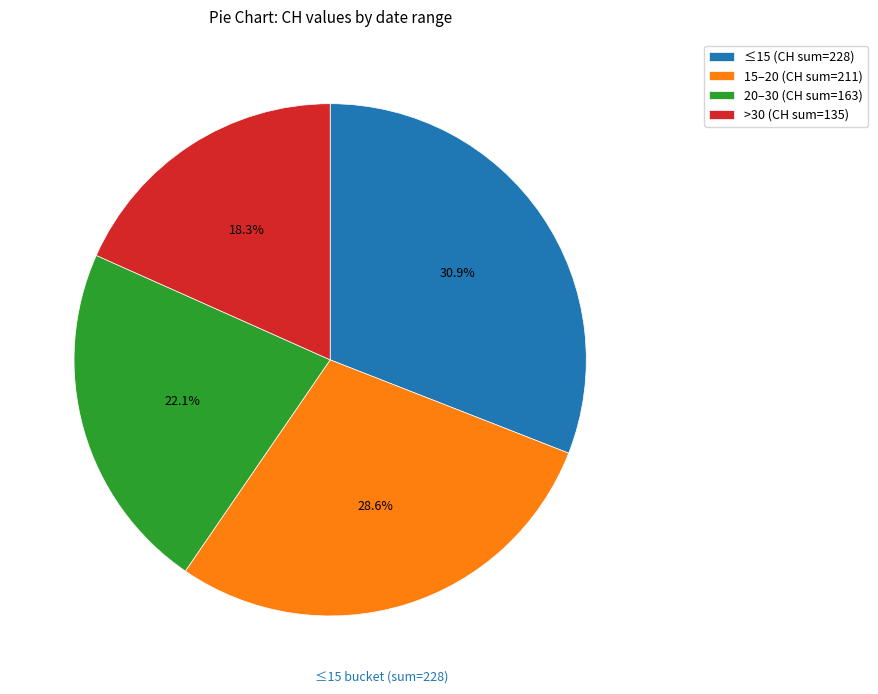

How many slices are in this pie chart?

4